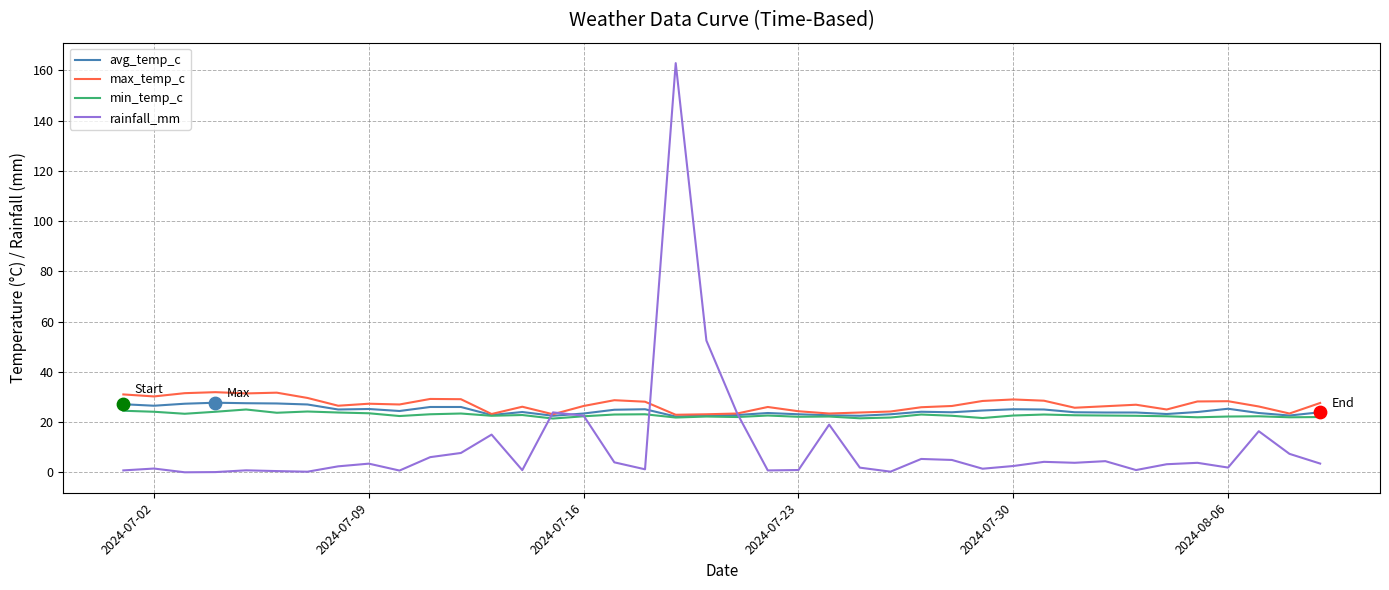

Which series has the largest total across all categories?

max_temp_c